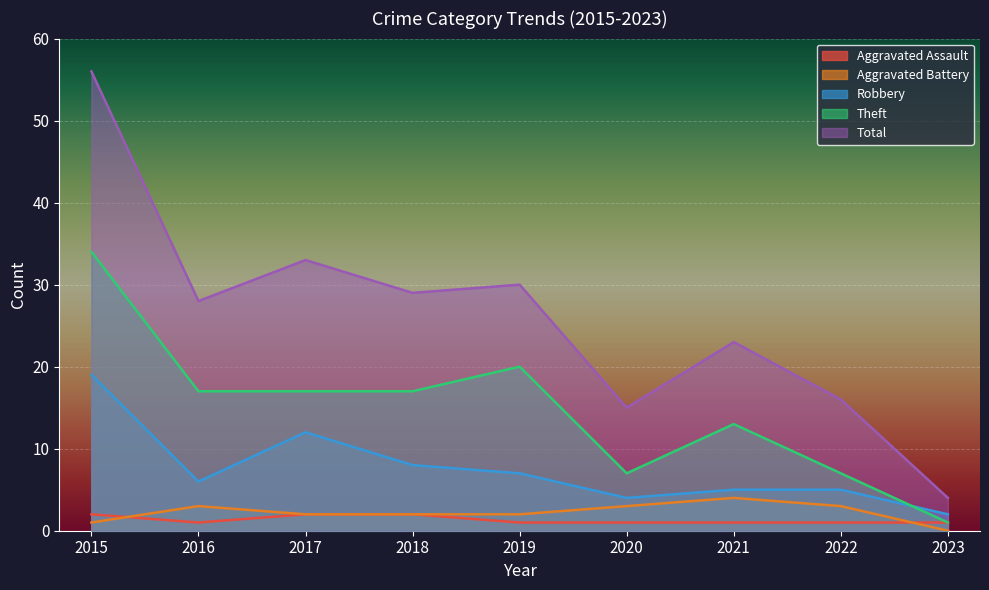

True or false: Theft has more than 1 points higher than both neighbors.

True